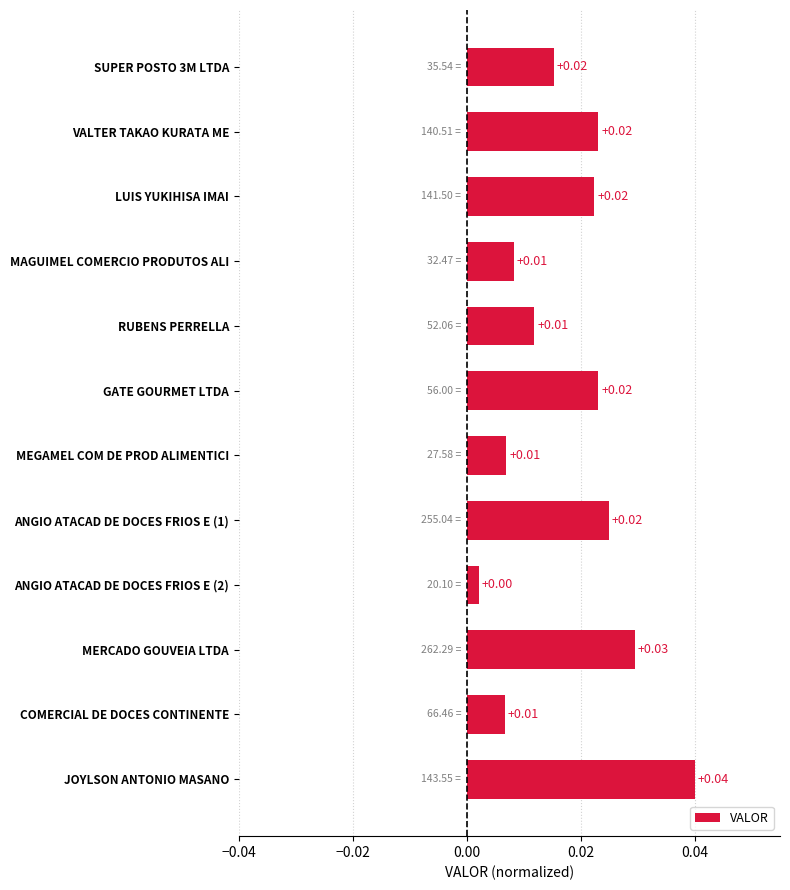

Which label corresponds to the largest value in the chart?

JOYLSON ANTONIO MASANO